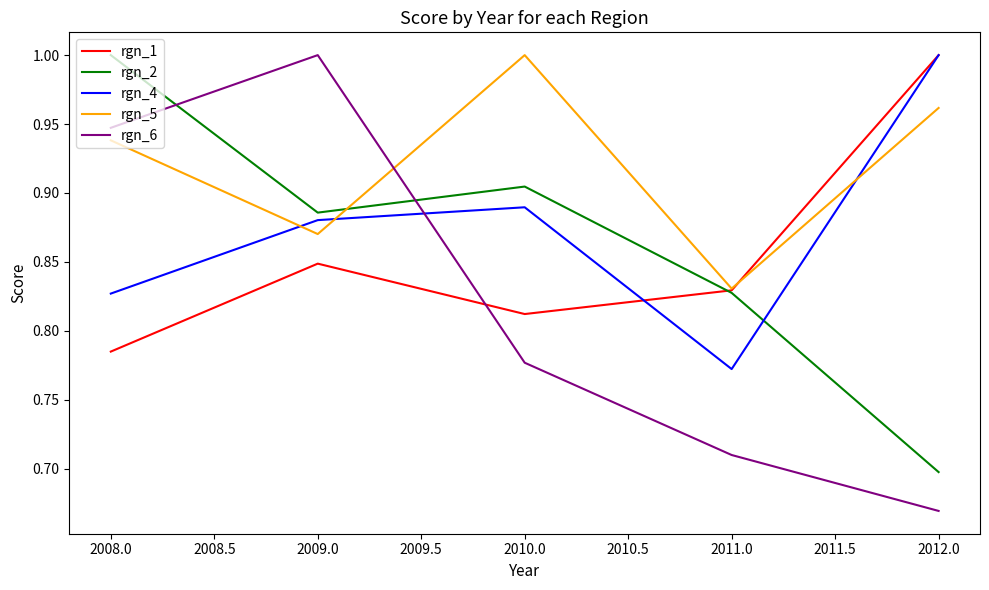

List the labels in order of rgn_1 value, largest first.

2012.0, 2009.0, 2011.0, 2010.0, 2008.0